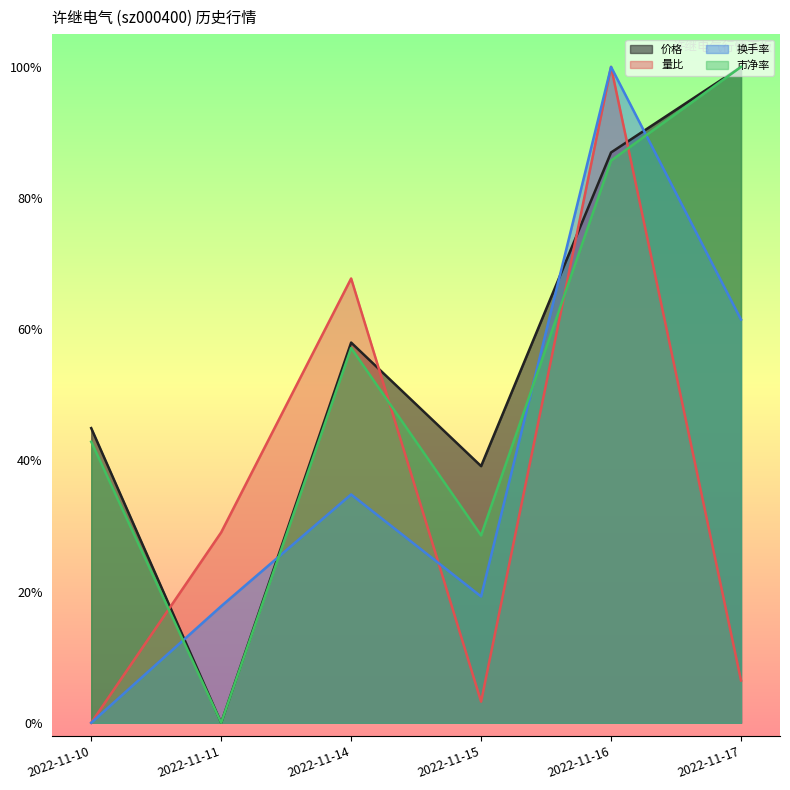

Does the chart display data point markers on the line(s)?

No